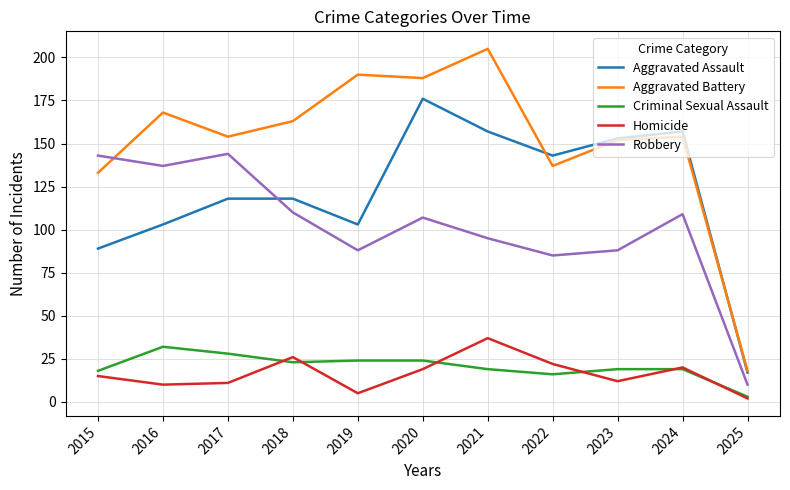

Reading left to right, list all the values displayed in this chart.

Aggravated Assault: 89	103	118	118	103	176	157	143	153	157	17
Aggravated Battery: 133	168	154	163	190	188	205	137	152	154	18
Criminal Sexual Assault: 18	32	28	23	24	24	19	16	19	19	3
Homicide: 15	10	11	26	5	19	37	22	12	20	2
Robbery: 143	137	144	110	88	107	95	85	88	109	10